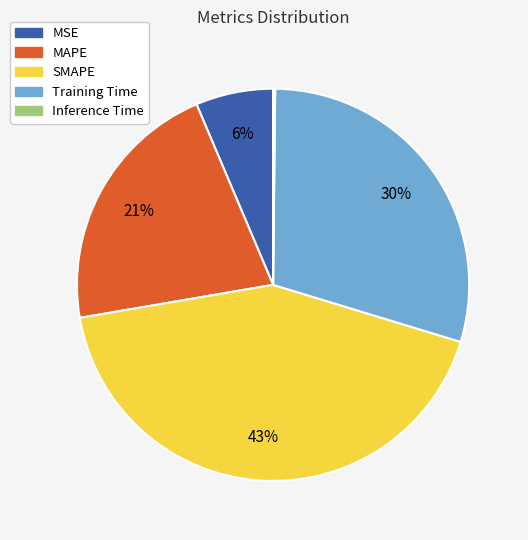

Which category has the biggest portion of the pie?

SMAPE